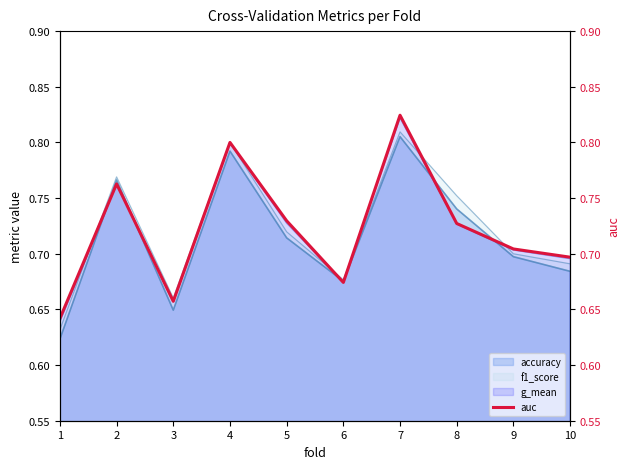

Reading left to right, extract all data points from this chart.

1=0.6	2=0.8	3=0.7	4=0.8	5=0.7	6=0.7	7=0.8	8=0.7	9=0.7	10=0.7